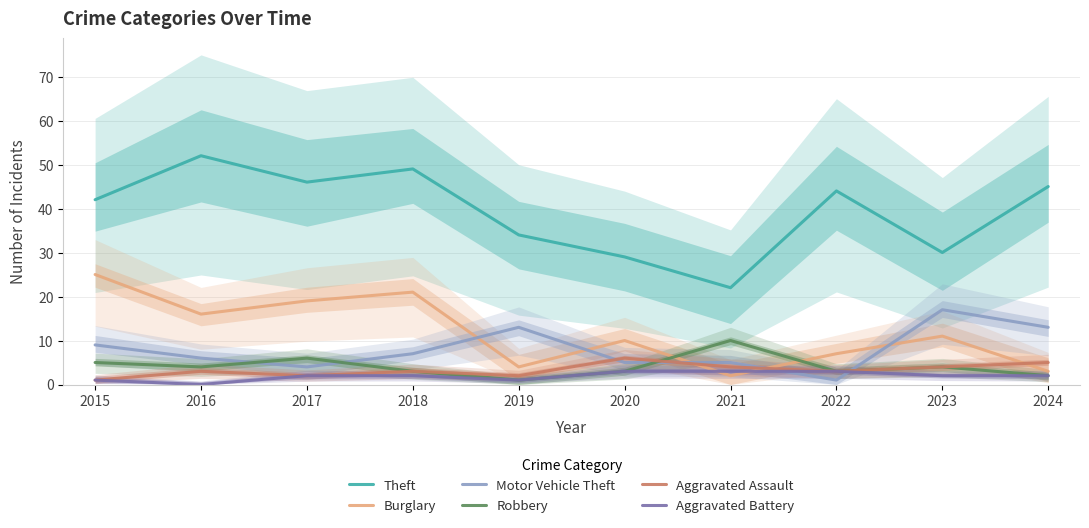

Where does the Theft series first go above 44?

2016